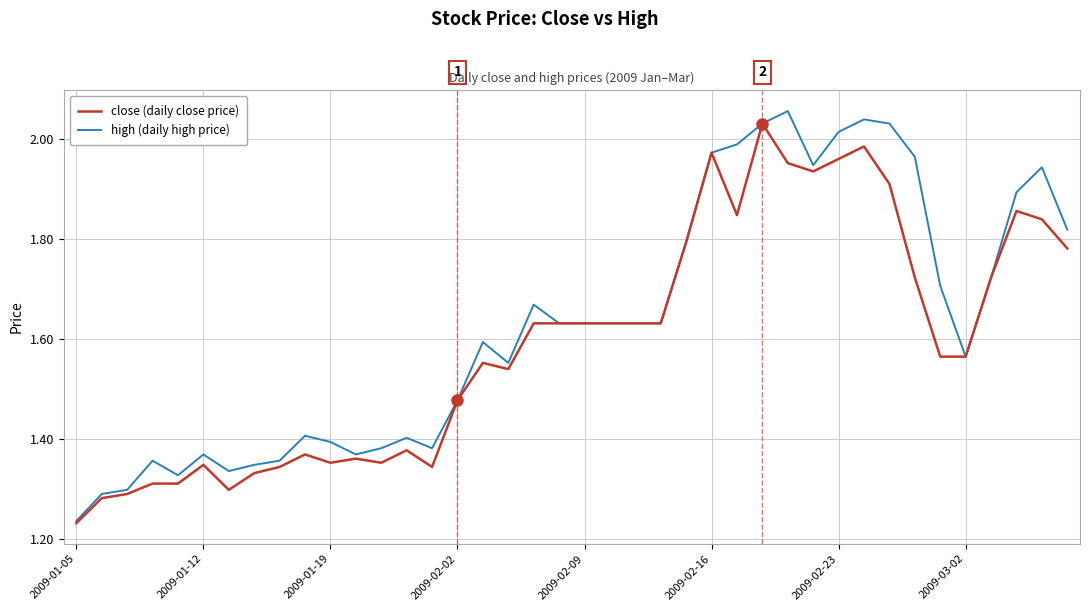

Which series has the largest total across all categories?

high (daily high price)